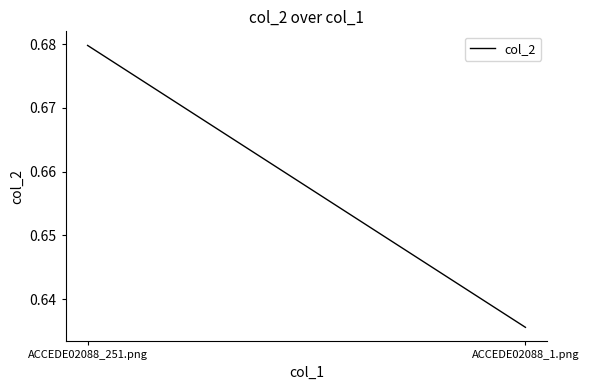

True or false: the data shows 0.6 at ACCEDE02088_1.png.

True